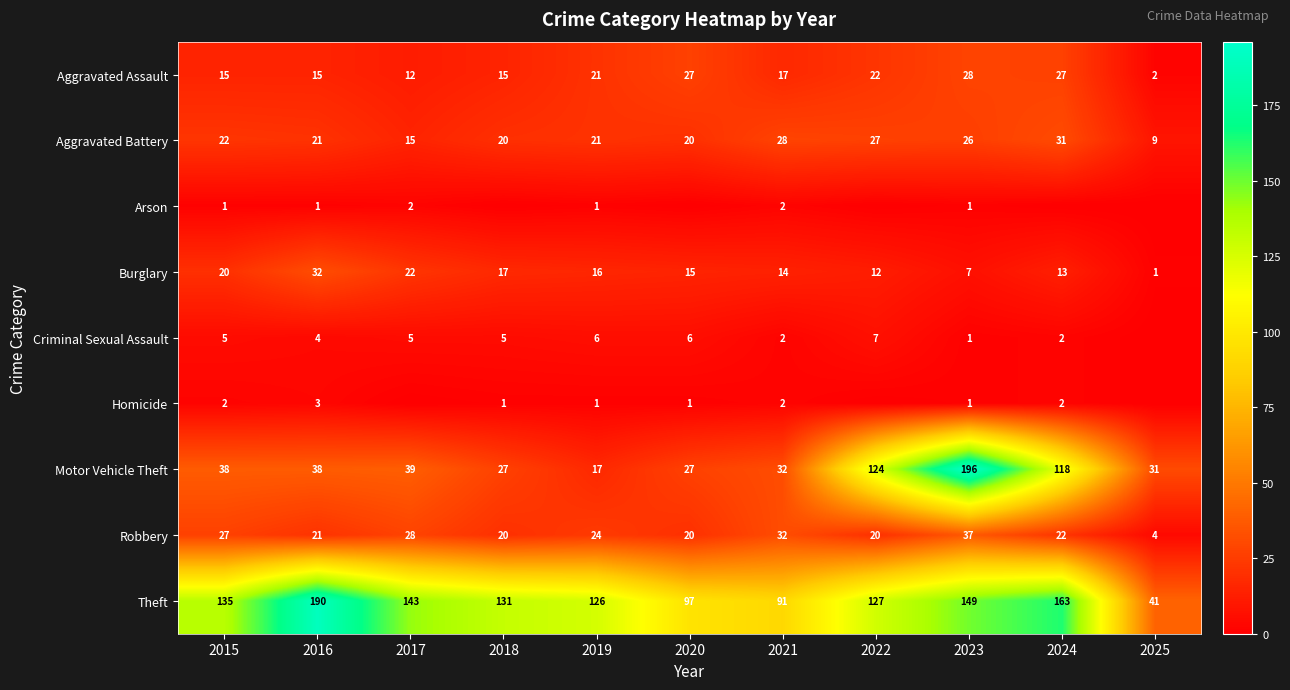

True or false: Criminal Sexual Assault has a value of 2 at 2021.

True